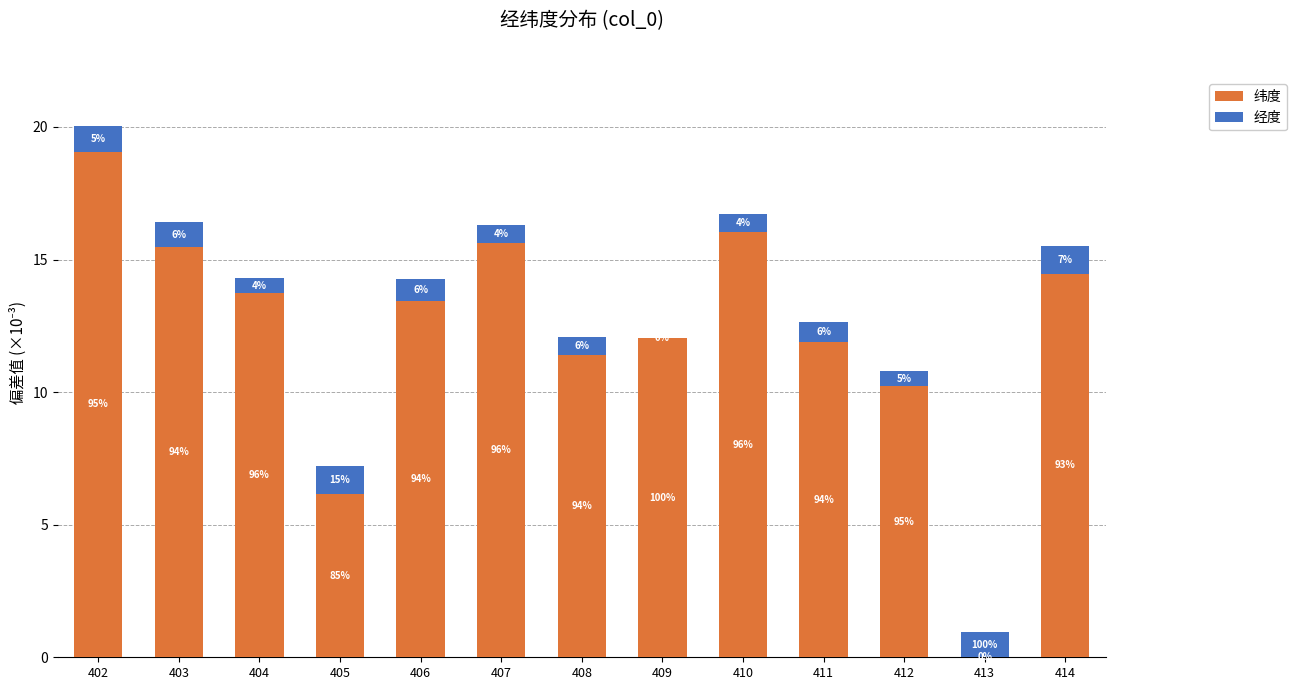

The 经度 series shows 0.7 at 408. True or false?

True